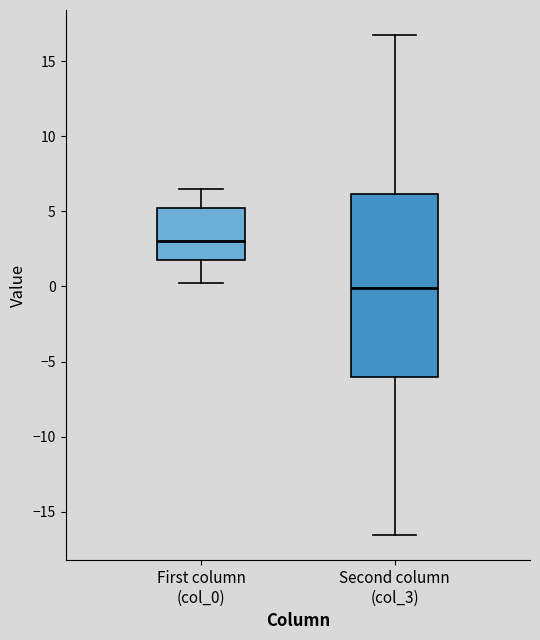

Which box has the highest median line?

First column (col_0)